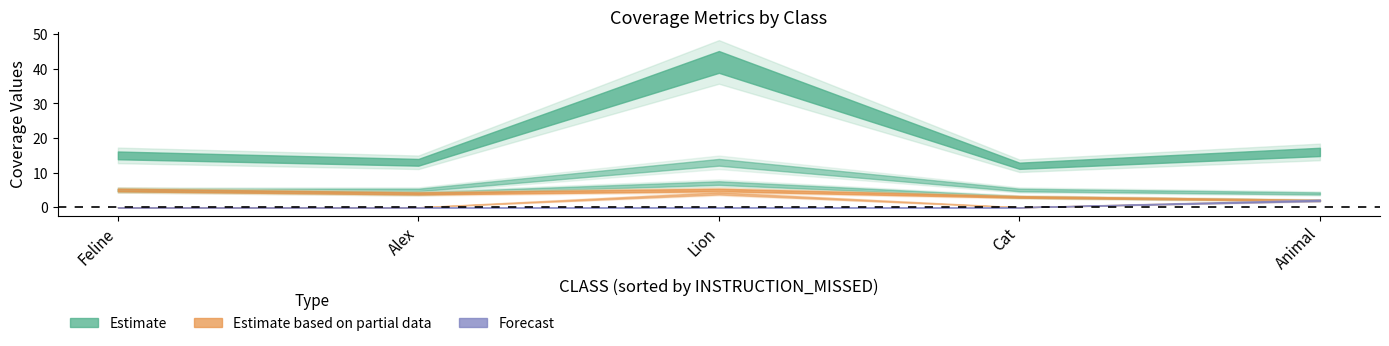

Where is the first local minimum for BRANCH_COVERED?

Alex